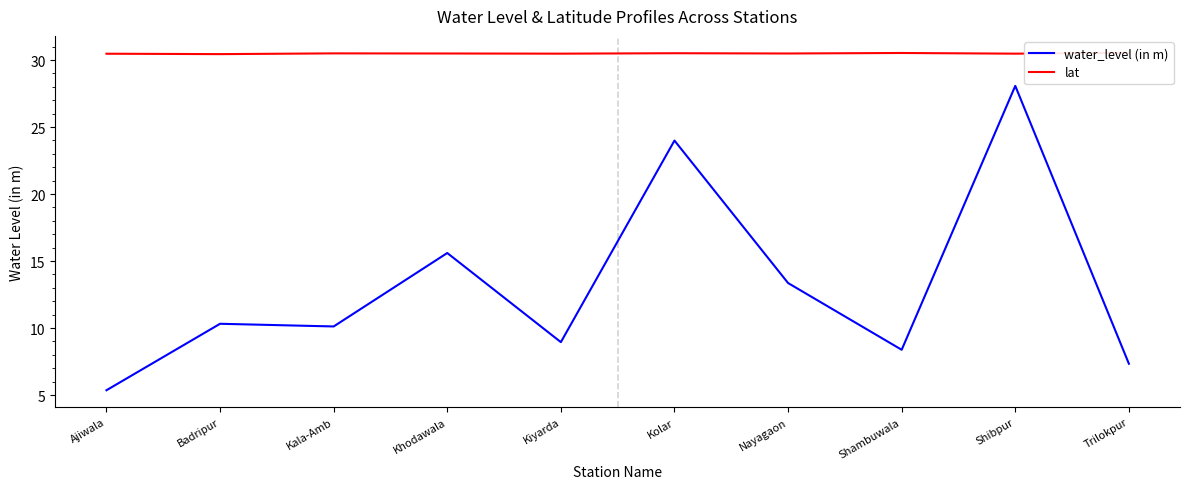

Count the number of data series in this chart.

2